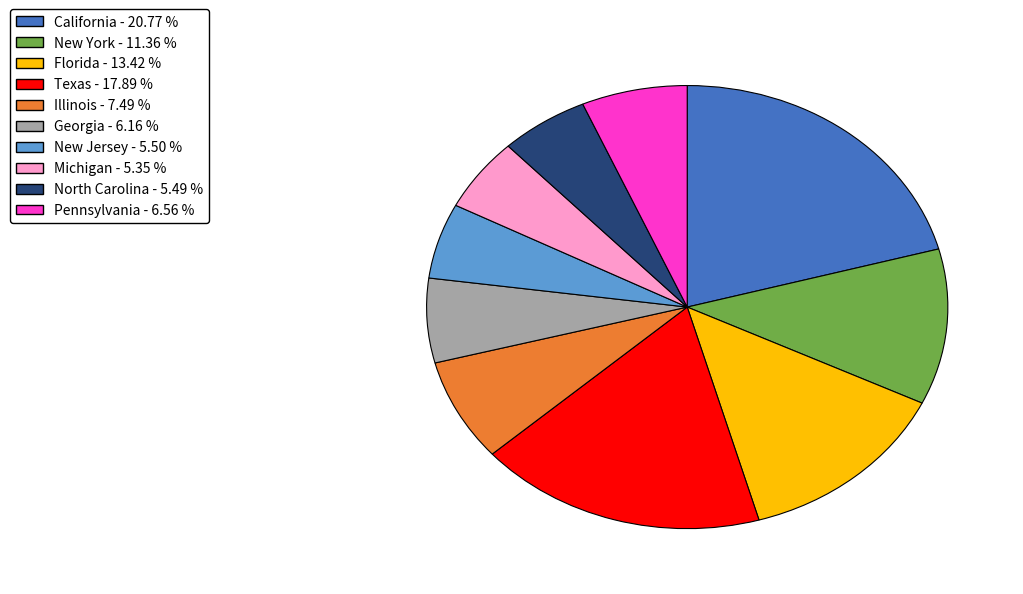

Is it true that Florida is 24% of the pie?

False